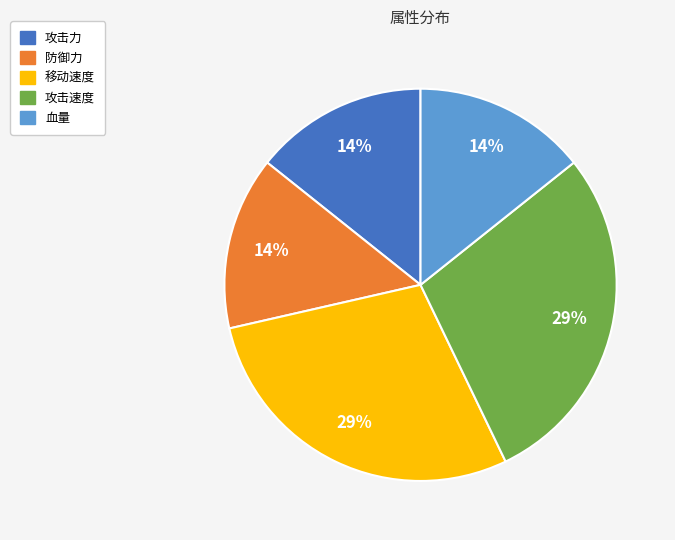

Count the number of slices in the pie.

5